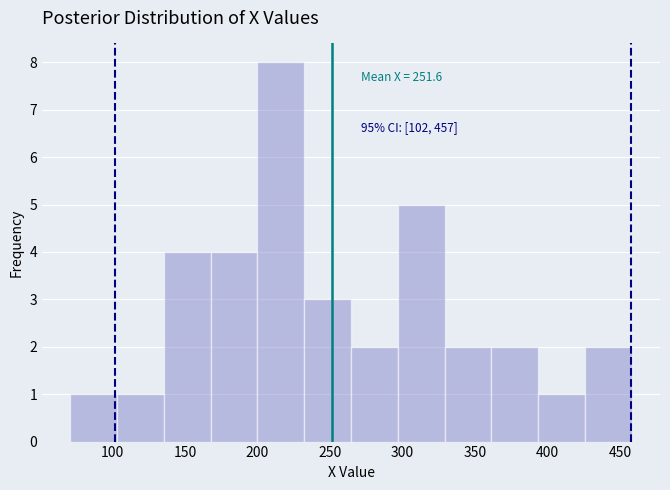

Over which range of the x-axis is the bar tallest?

200 to 230